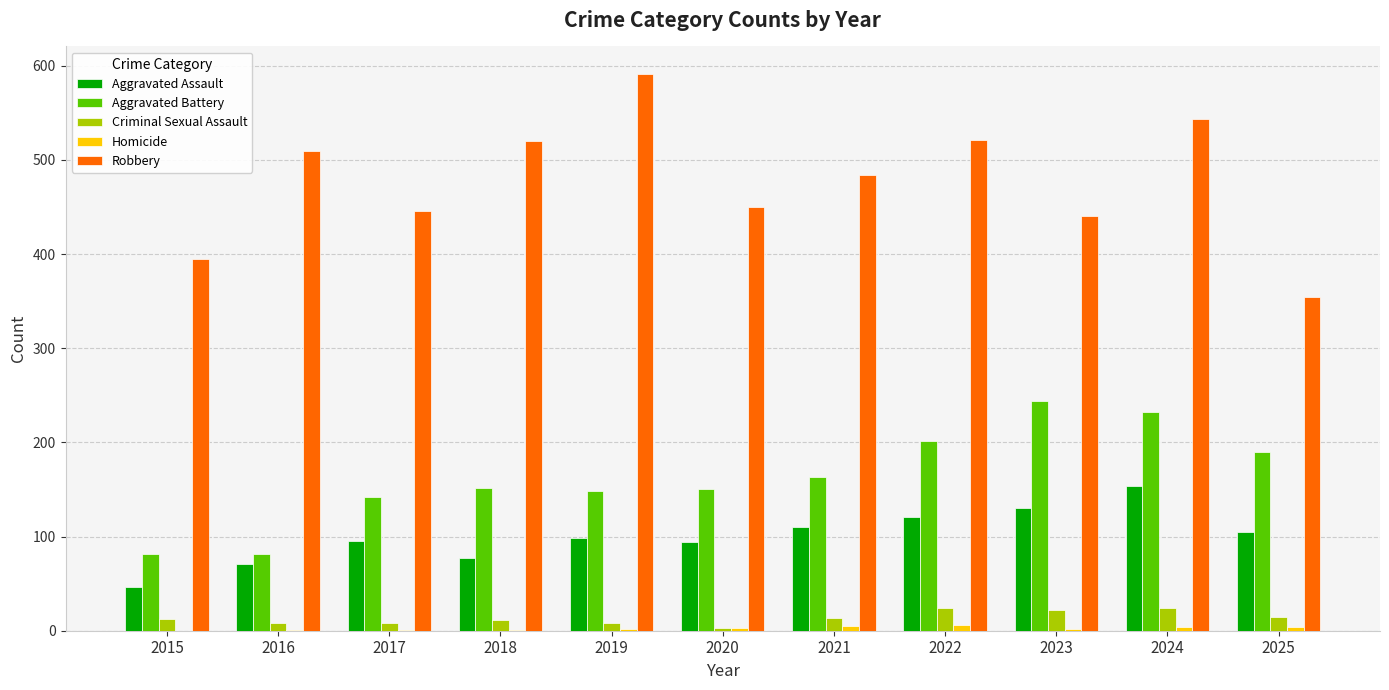

Are the bars horizontal?

No